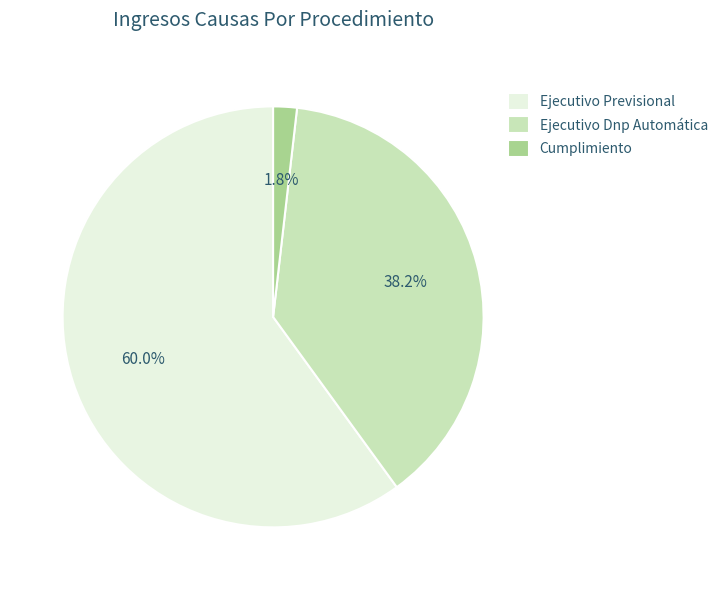

Approximately how many times larger is the value at Ejecutivo Dnp Automática compared to Ejecutivo Previsional?

0.6